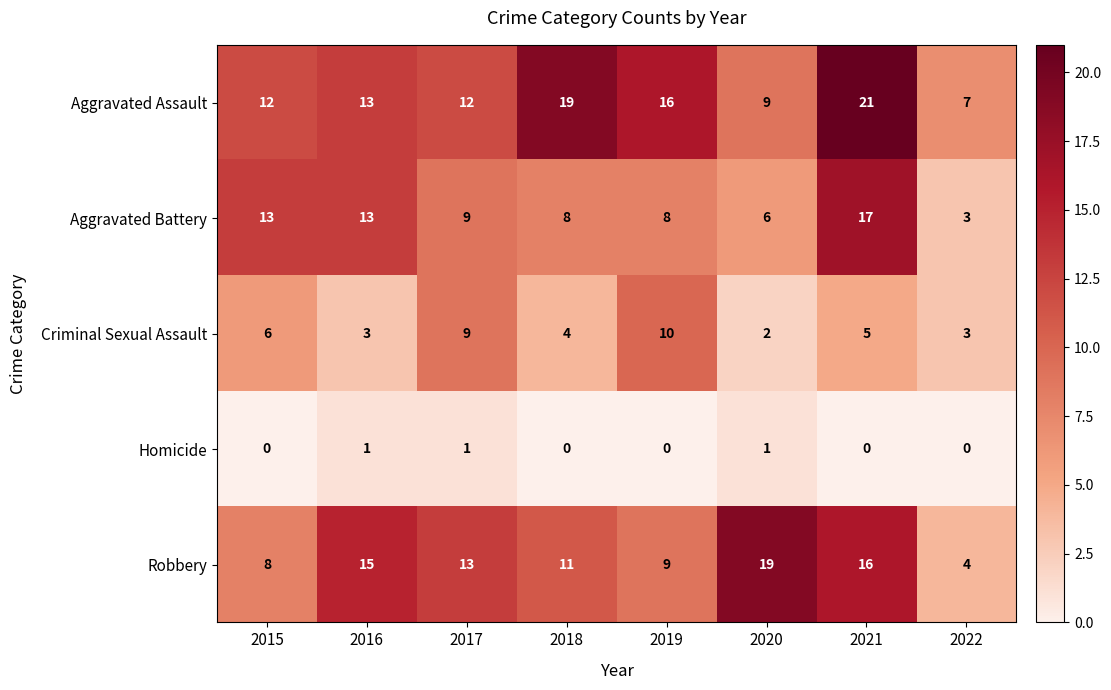

At which category does the chart reach its peak across all series?

2021